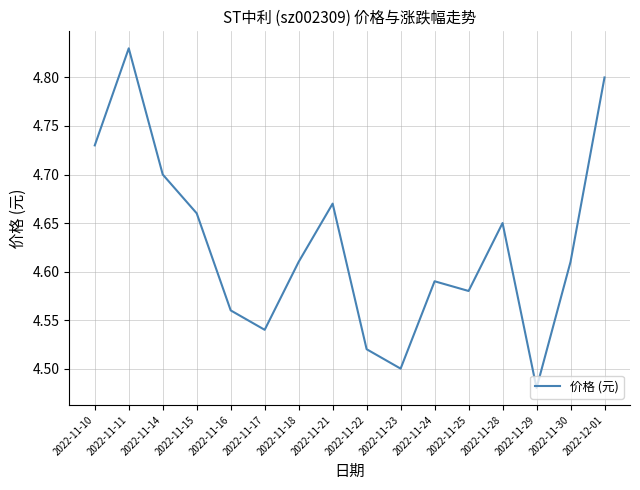

What is the change in value from 2022-11-17 to 2022-11-18?

+0.1